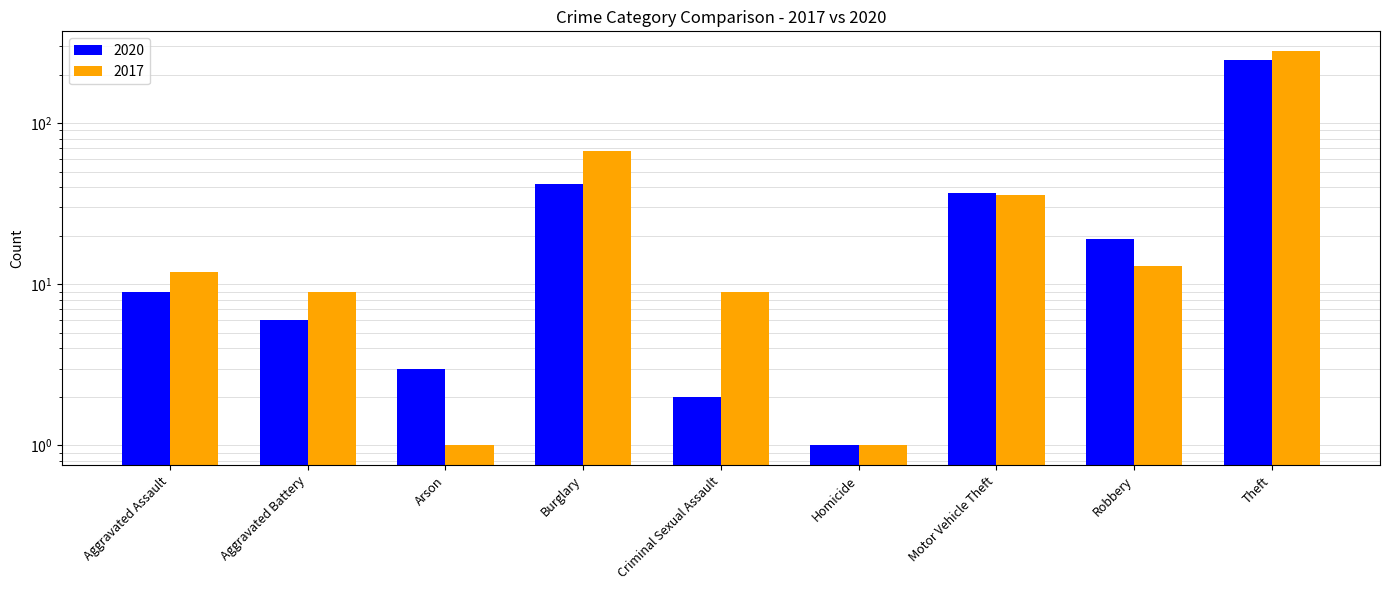

The 2017 series shows 13 at Robbery. True or false?

True